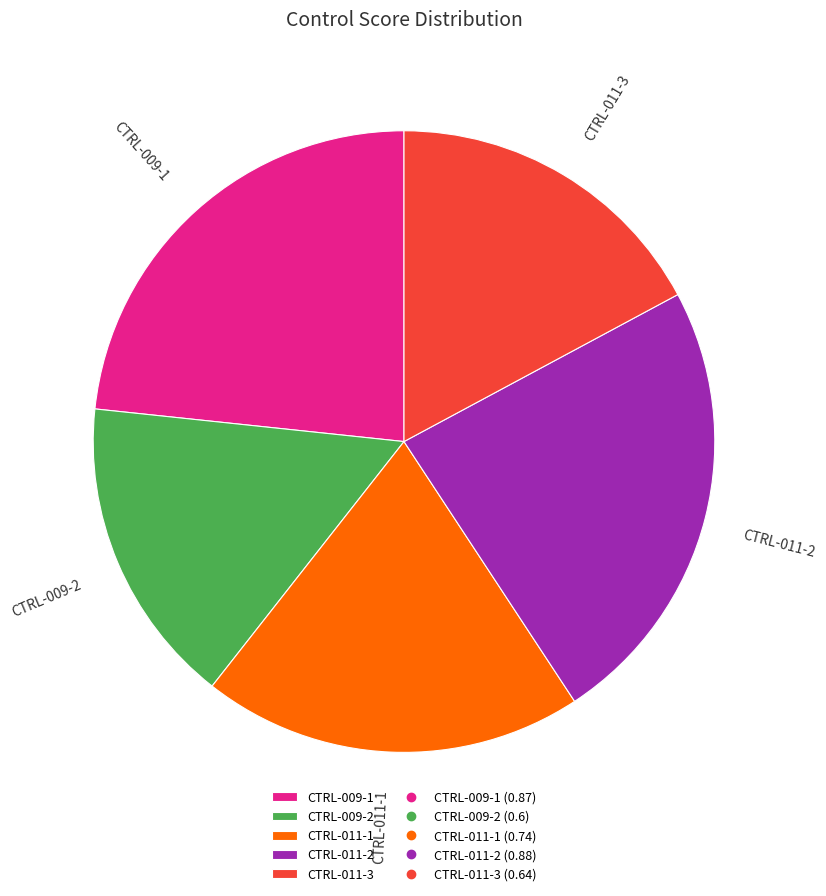

Combined, do CTRL-009-1 and CTRL-011-2 account for over 50%?

No